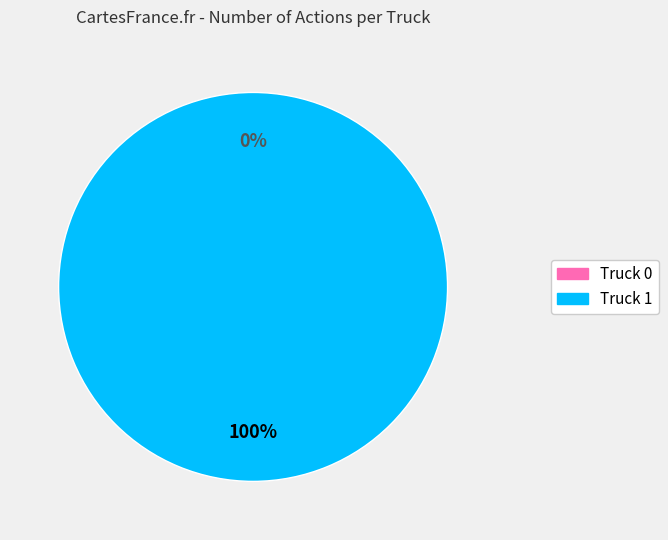

Is it true that Truck 0 is 0% of the pie?

True